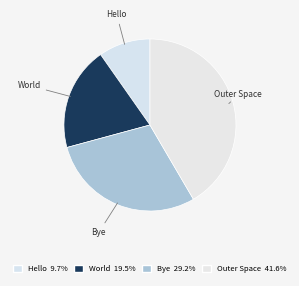

How many segments does this pie chart have?

4